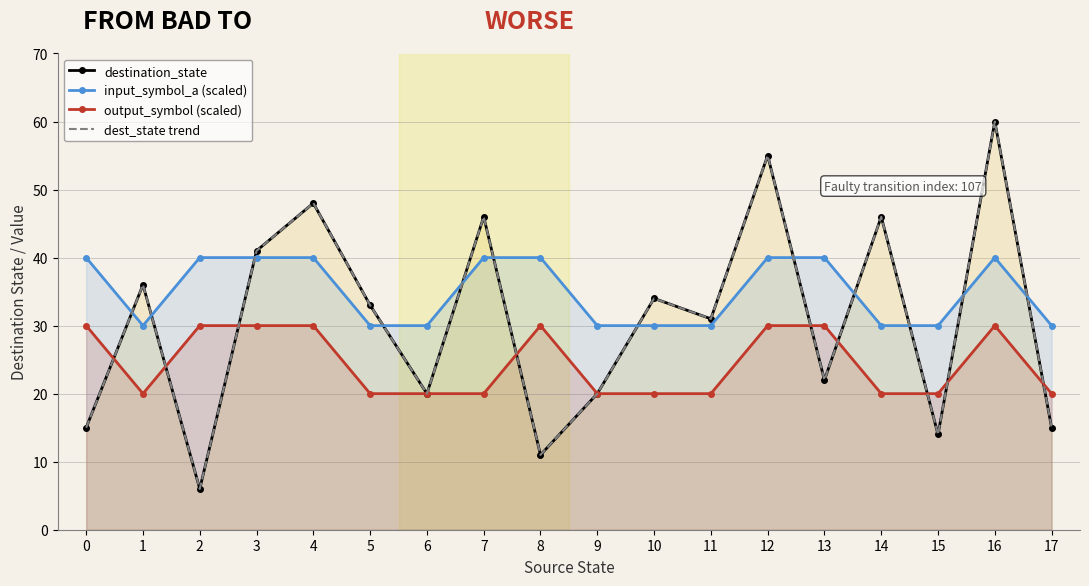

What is the spread (max minus min) of values at 8?

29